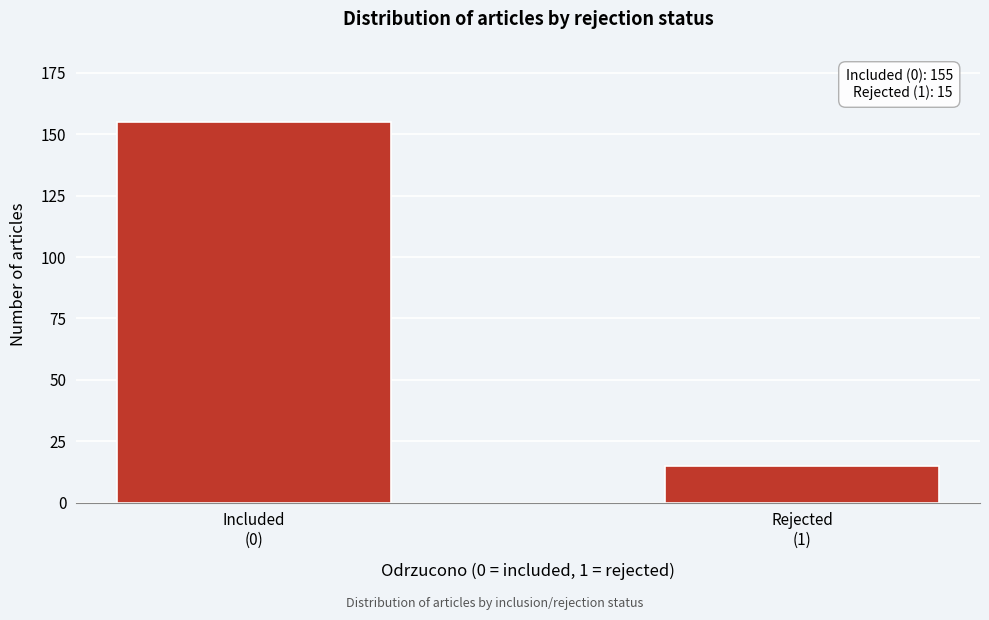

Reading right to left, extract all data points from this chart.

15	155